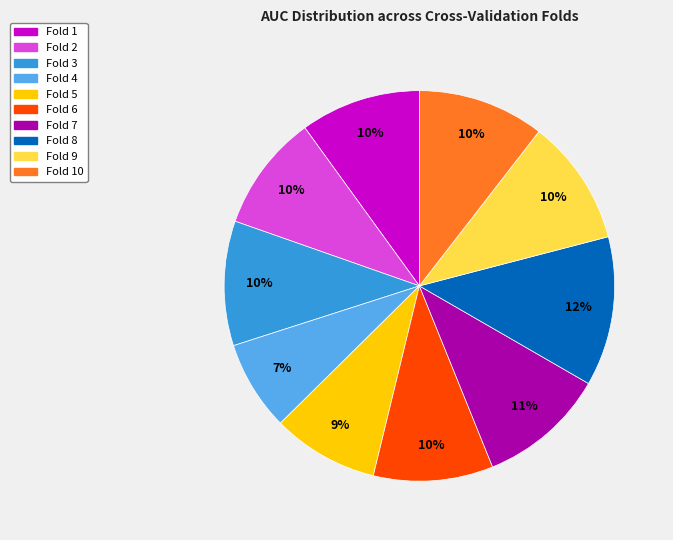

To the nearest percent, what is the average slice percentage?

10%